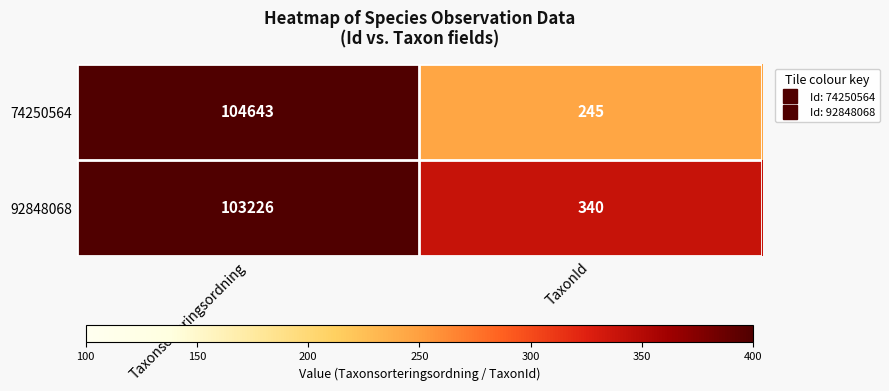

The 74250564 series shows 245 at TaxonId. True or false?

True